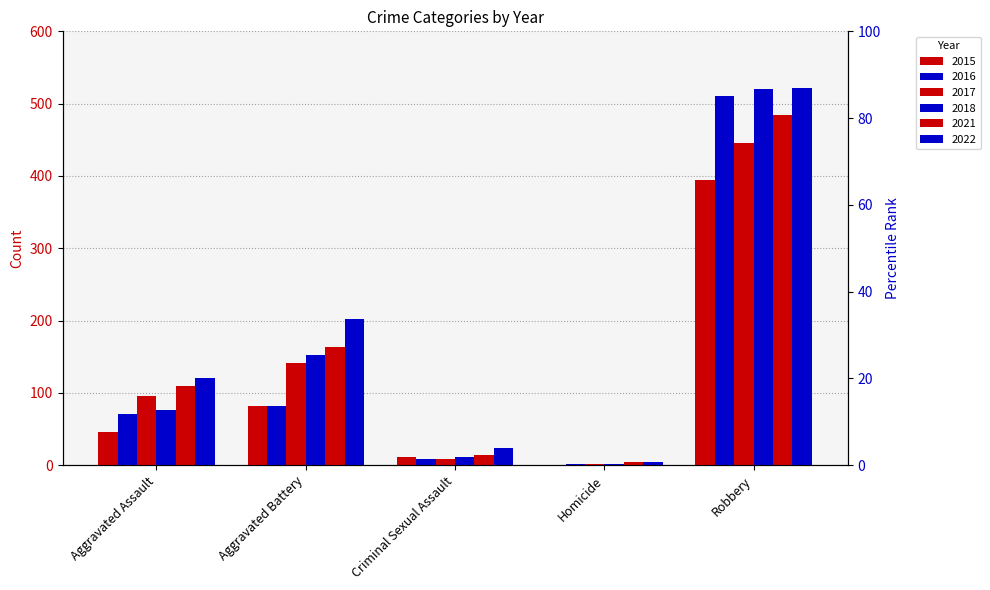

Is the value of 2022 at Aggravated Assault greater than the value of 2016 at Homicide?

Yes